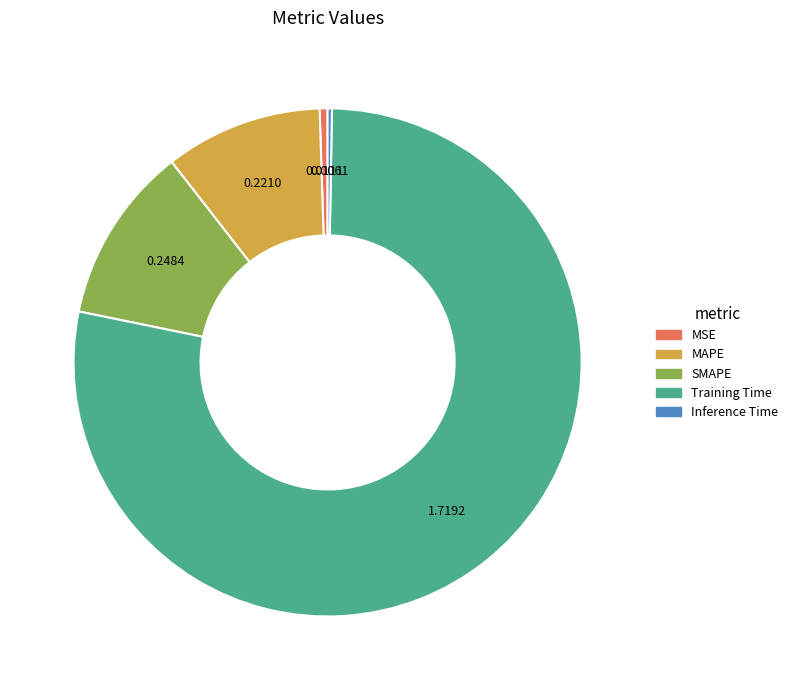

Is there any slice that represents more than half of the pie?

Yes